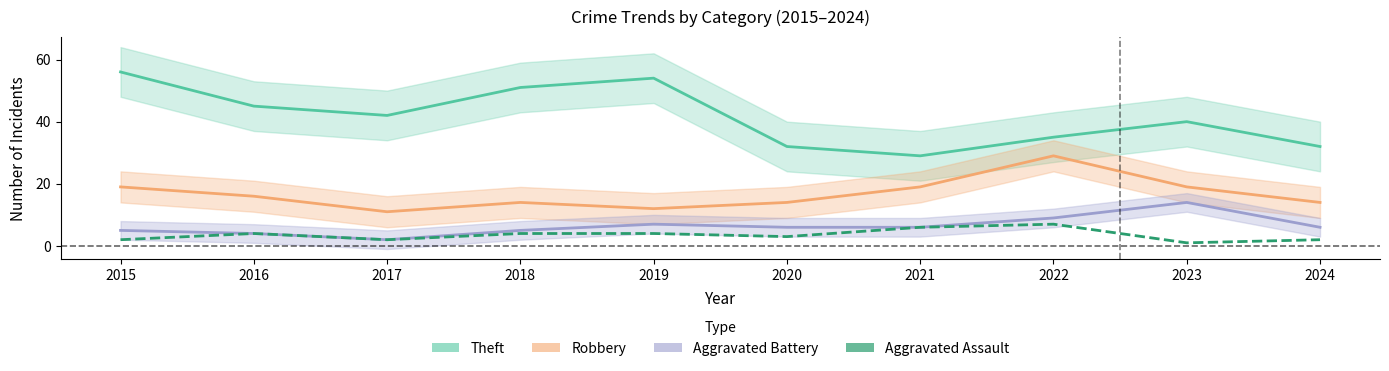

How many interior local peaks does the Aggravated Assault series have?

2